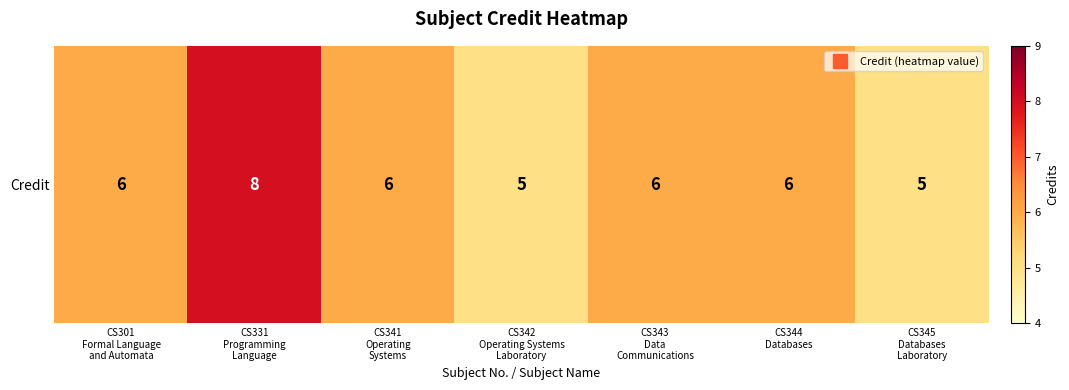

What is the change in value from CS343
Data
Communications to CS345
Databases
Laboratory?

-1